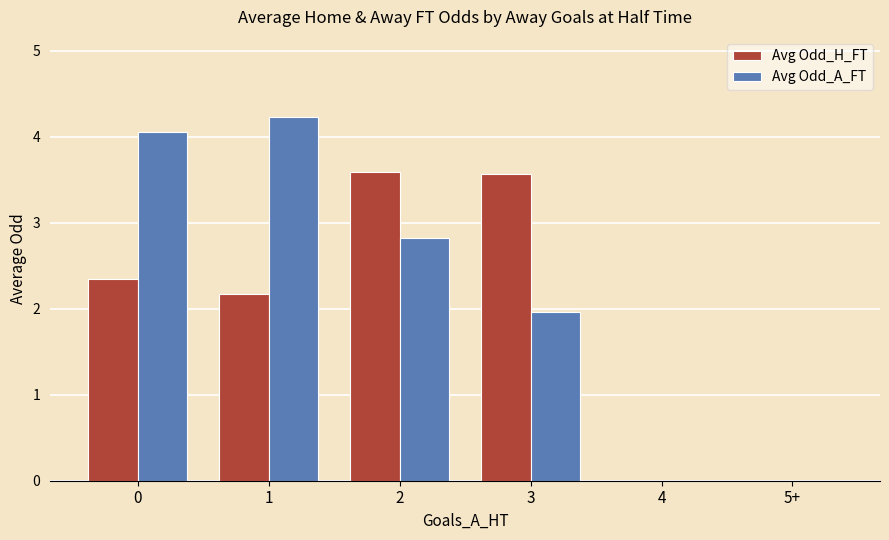

Read the Avg Odd_A_FT value at 3.

2.0